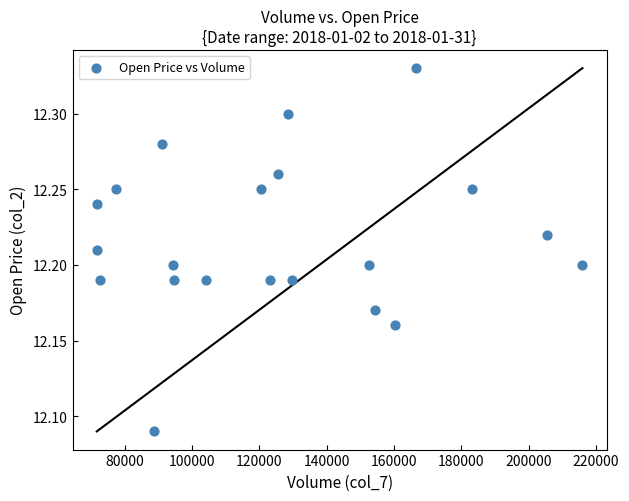

What is the range of X values (max minus min)?

144307.0